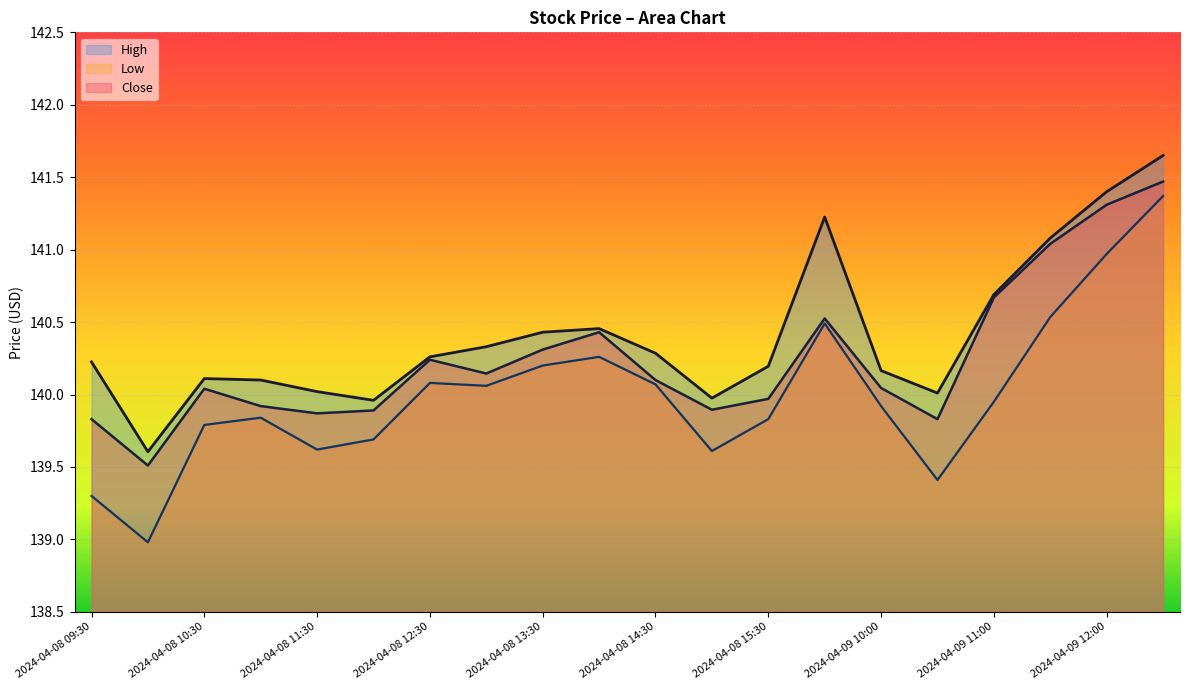

True or false: Close and High intersect in this chart.

False